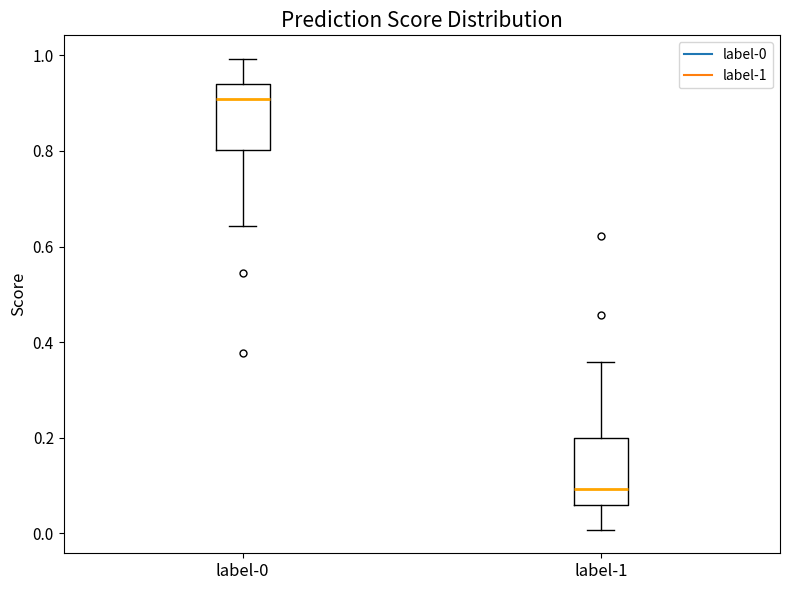

Reading left to right, read every box against the y-axis: the position of its median line, the range the box covers, and the ends of its whiskers. The values are not printed on the chart, so give them approximately, as read against the axis.

label-0: median 0.90, box 0.80 to 0.94, whiskers 0.64 to 1.00
label-1: median 0.10, box 0.06 to 0.20, whiskers 0.00 to 0.36